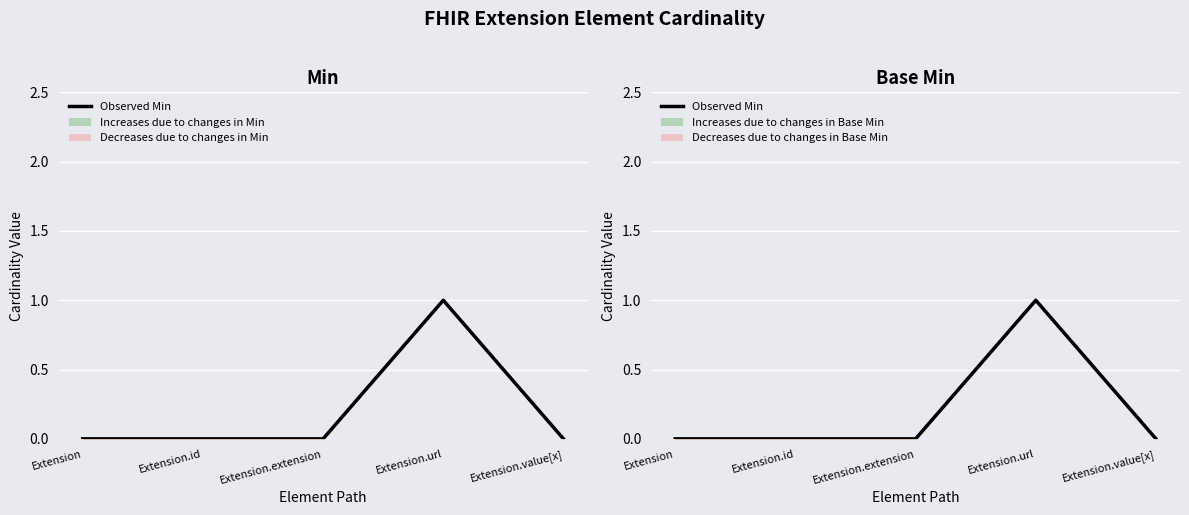

Which category has the lowest value across all series?

Extension